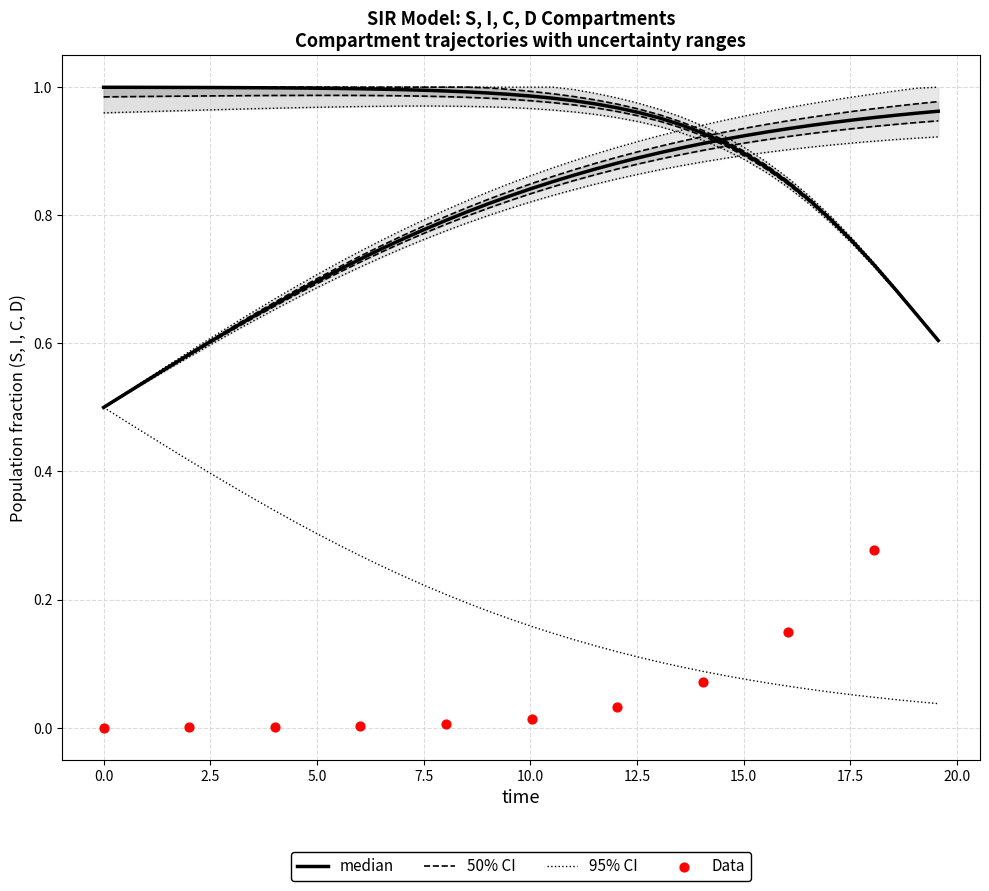

Is the value of I at 36 greater than the value of S at 31?

No